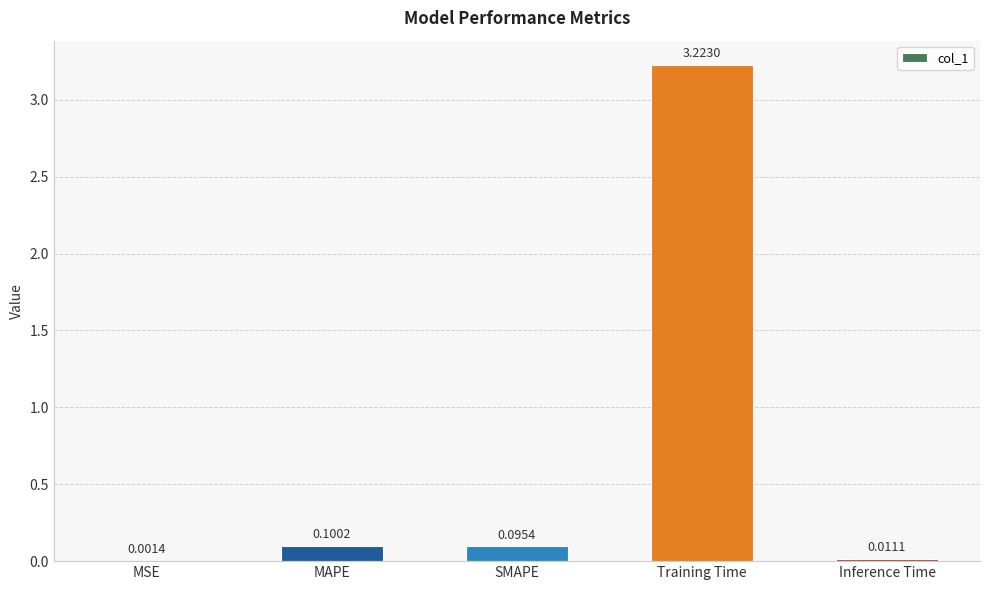

Which label corresponds to the largest value in the chart?

Training Time